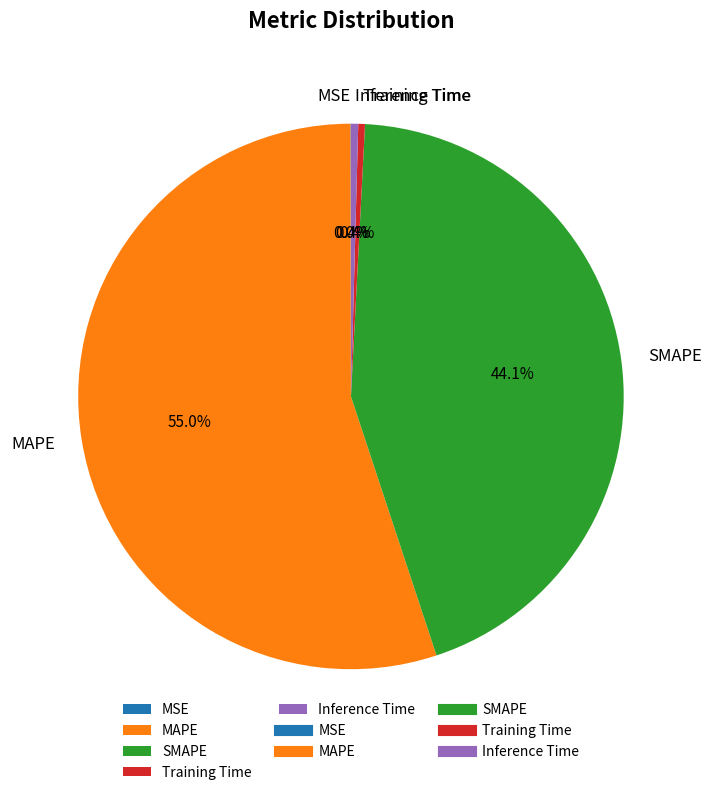

What is the majority slice?

MAPE